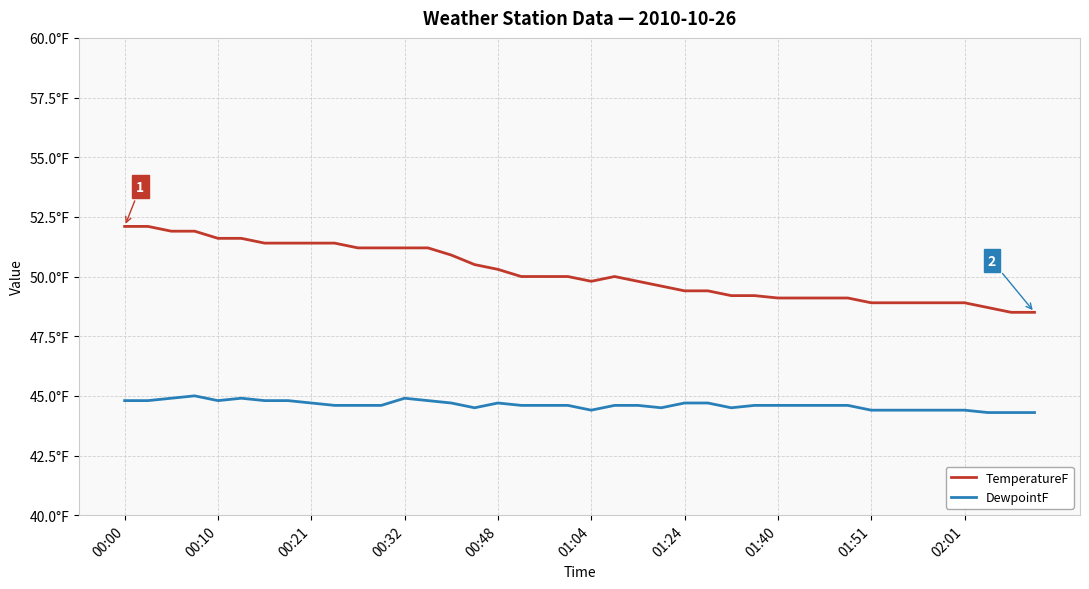

What are all the series names shown in the legend?

TemperatureF, DewpointF